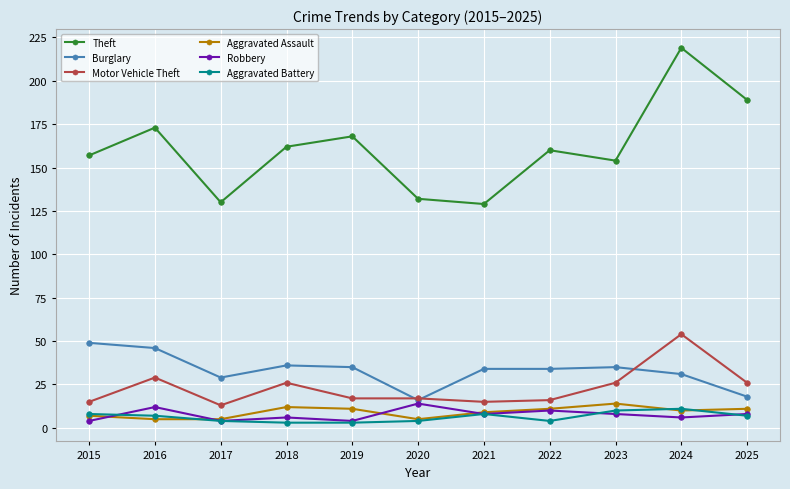

How many series are shown in this chart?

6